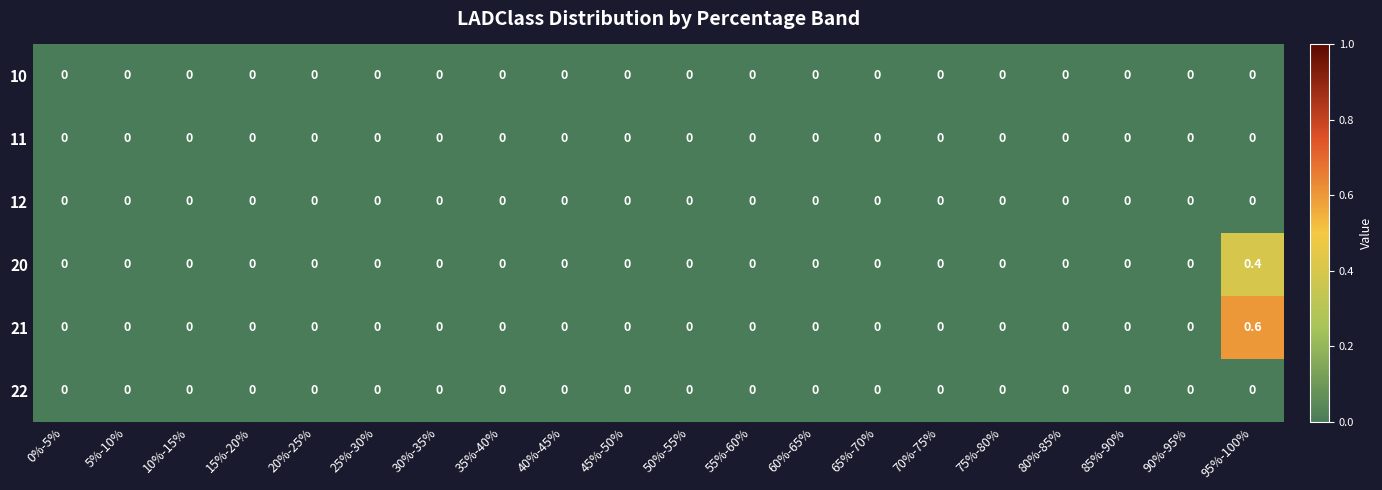

Count the number of categories in the chart.

20